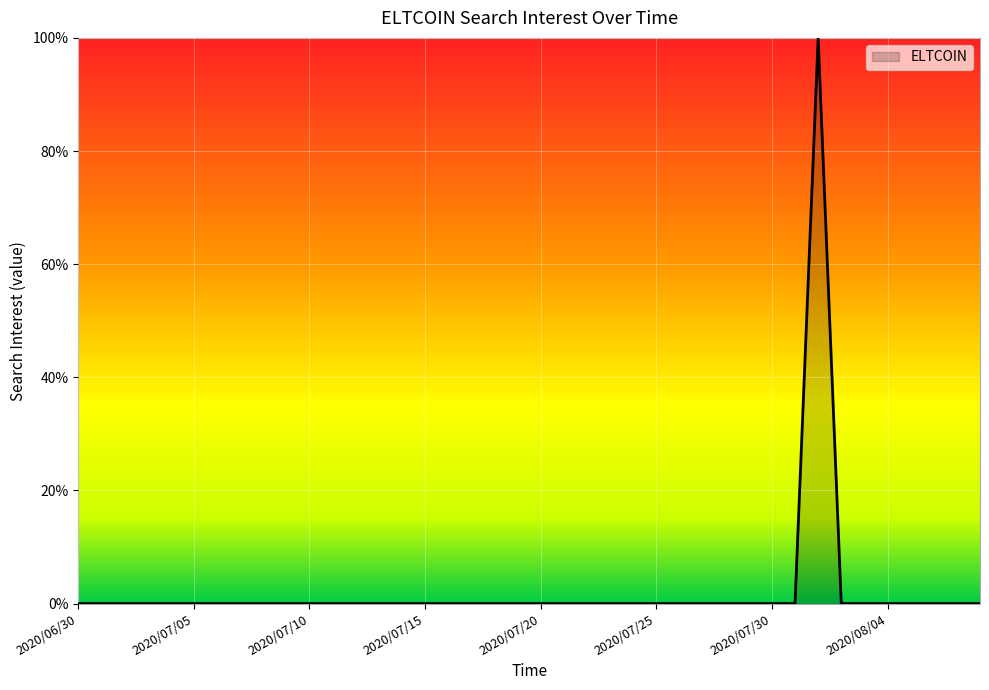

What is the greatest value displayed?

100